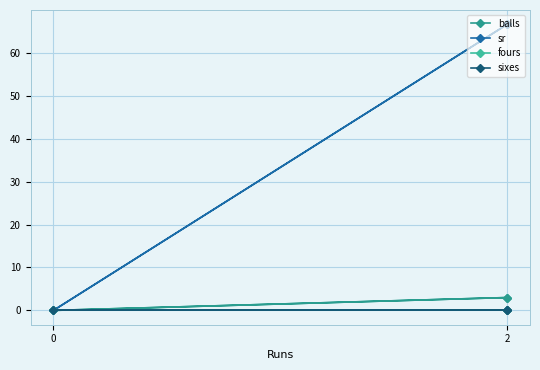

Does the chart display data point markers on the line(s)?

Yes